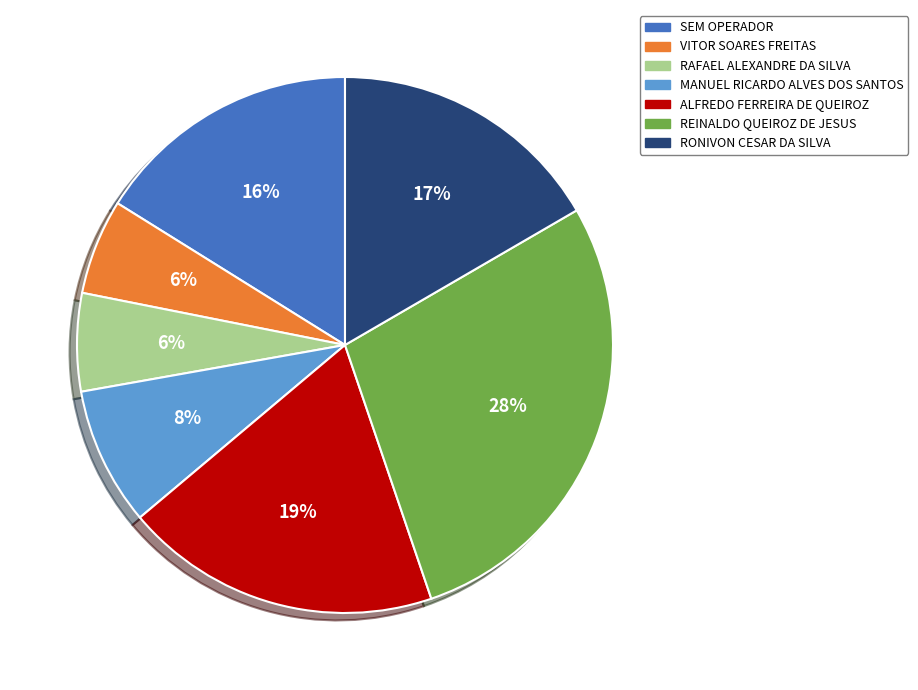

Is there any slice that represents more than half of the pie?

No